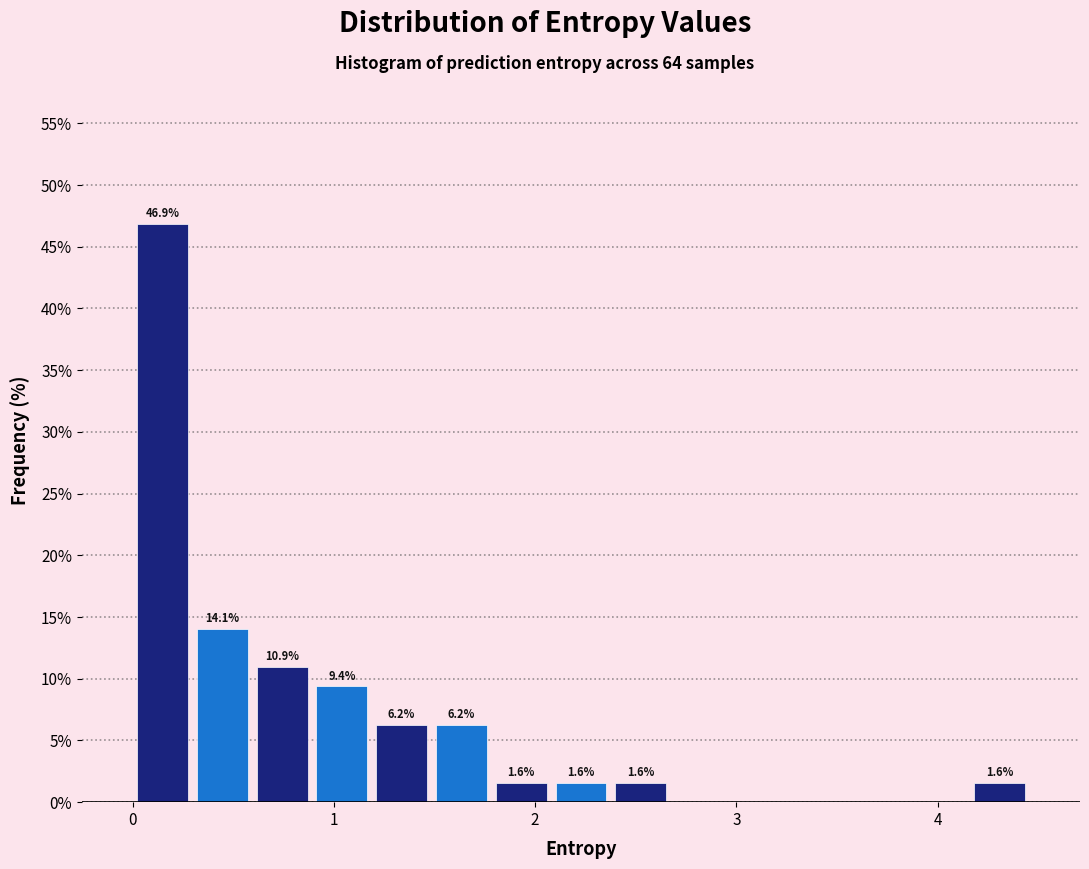

Read against the x-axis, roughly where is the centre of the tallest bar?

0.1